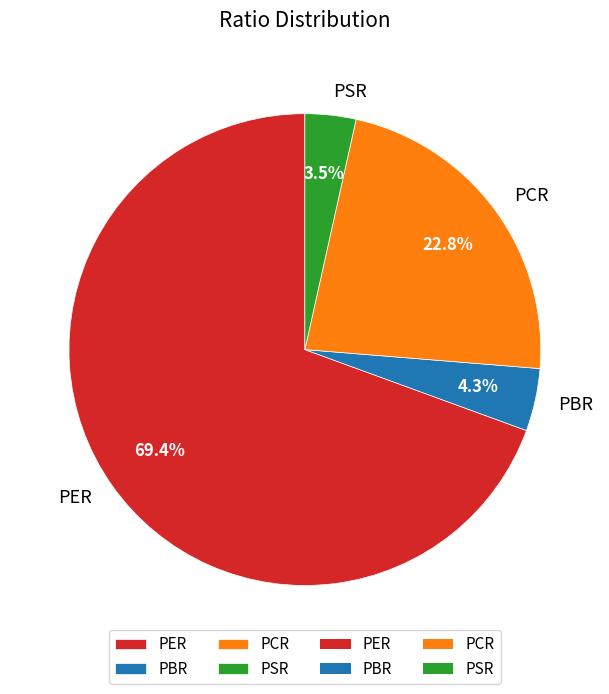

True or false: PBR accounts for 4% of the total.

True